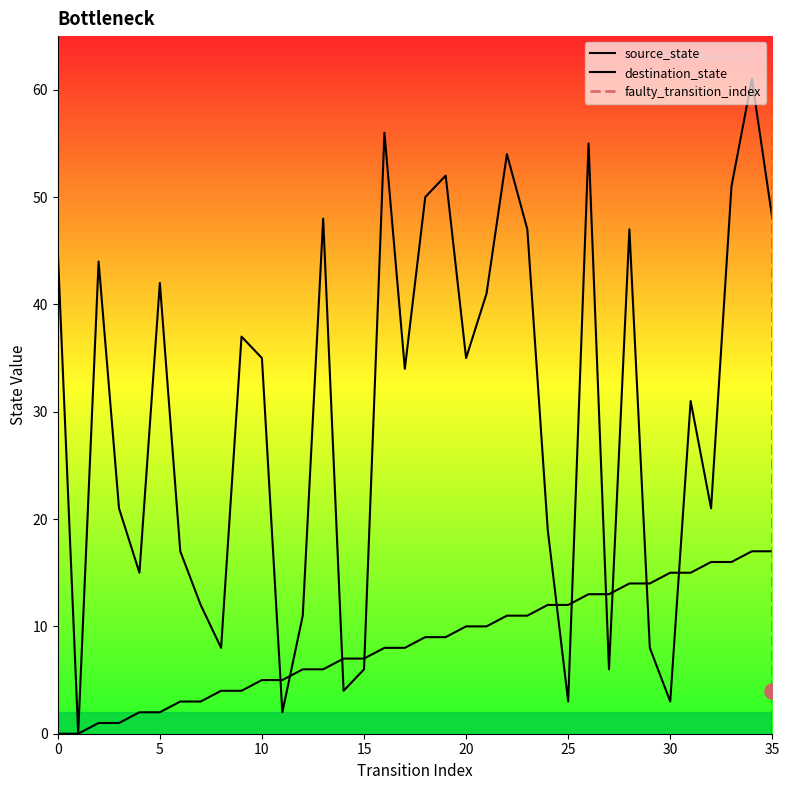

Which series has the widest spread of Y values?

destination_state